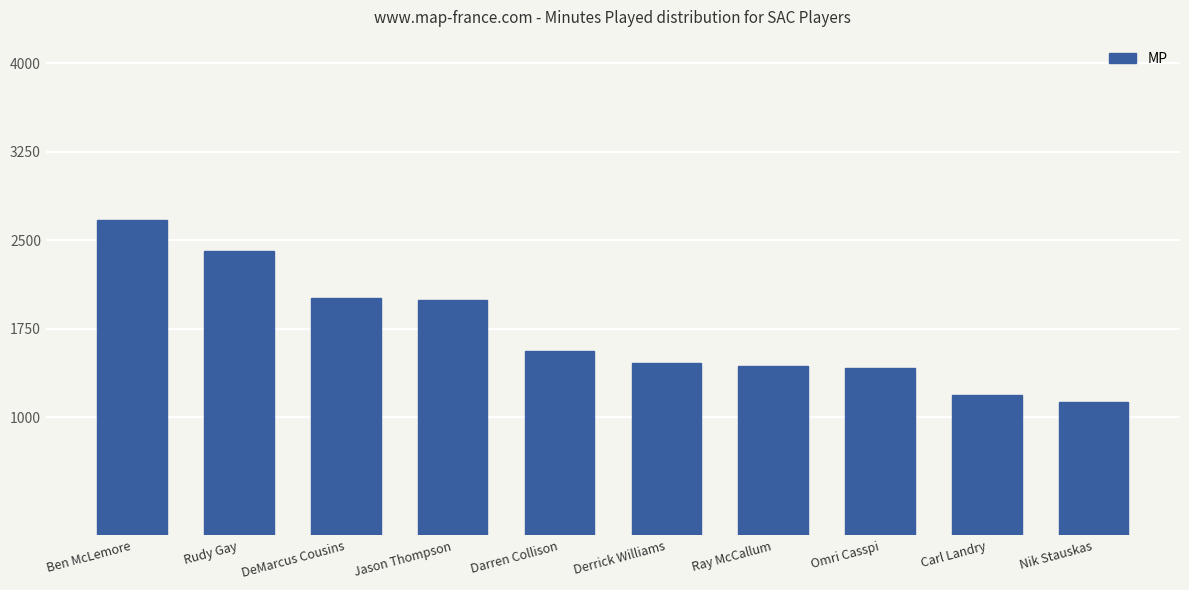

What is the change in value from Rudy Gay to DeMarcus Cousins?

-395